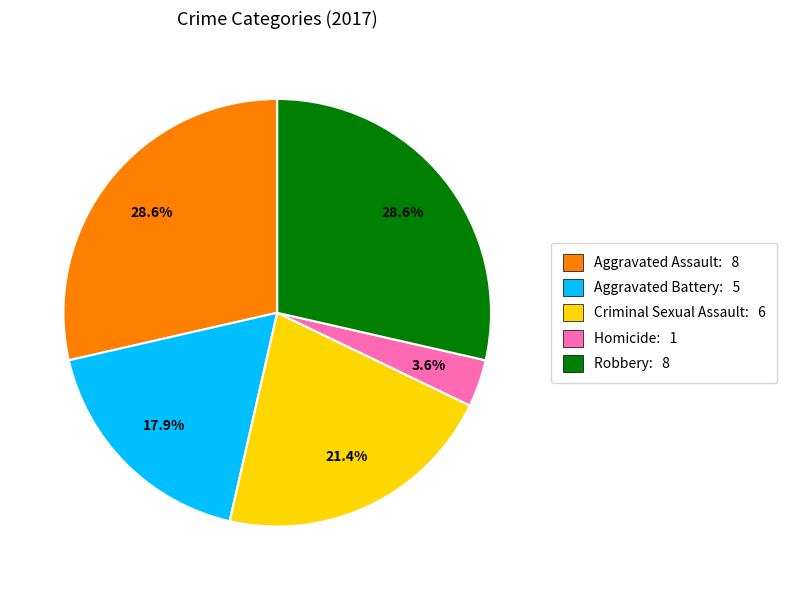

Does Criminal Sexual Assault account for over 50% of the chart?

No